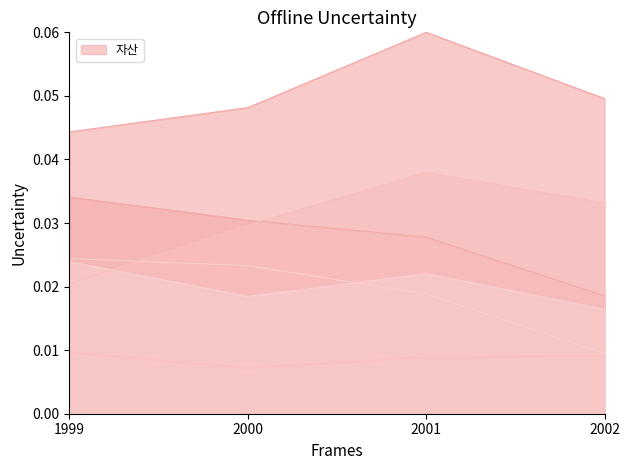

Which series has the widest spread of values?

유동부채